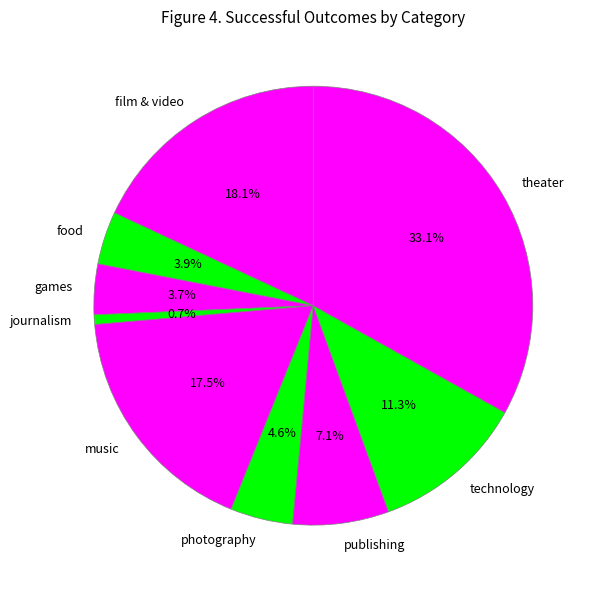

True or false: journalism accounts for 1% of the total.

True